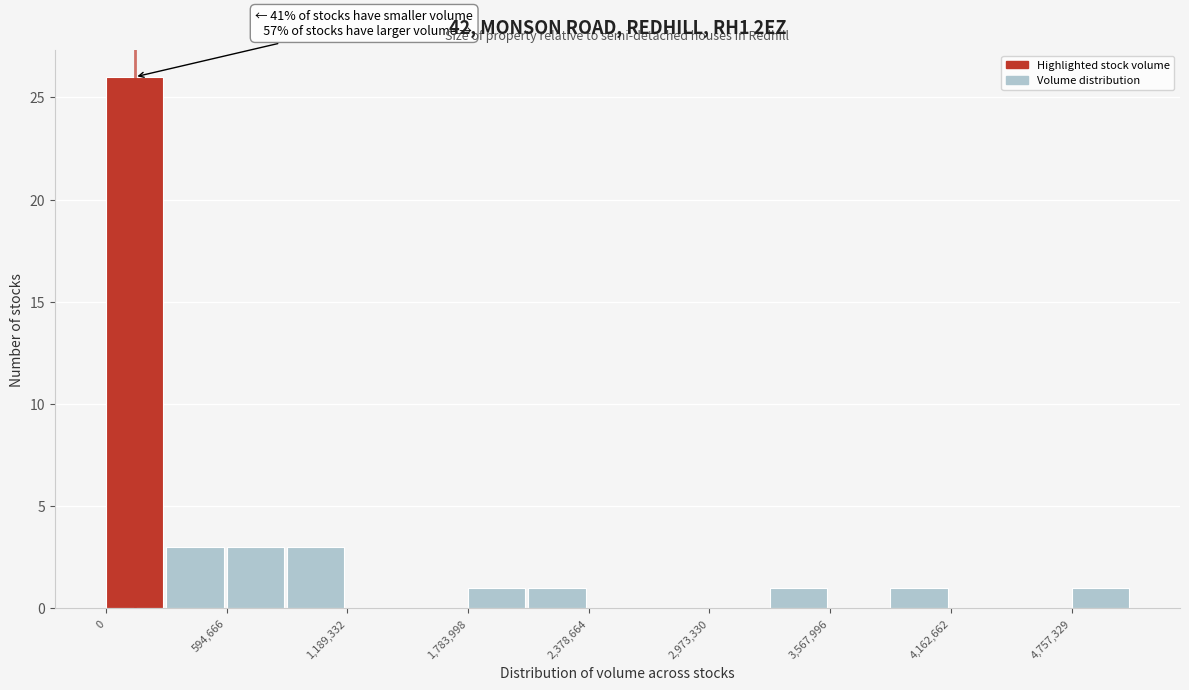

Around what value on the x-axis is the tallest bar? Give the approximate position of its centre, as read against the axis.

100000